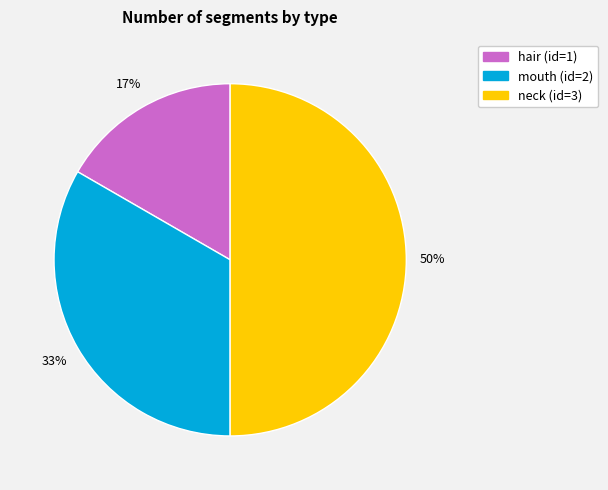

To the nearest percent, what percentage of the pie is mouth?

33%